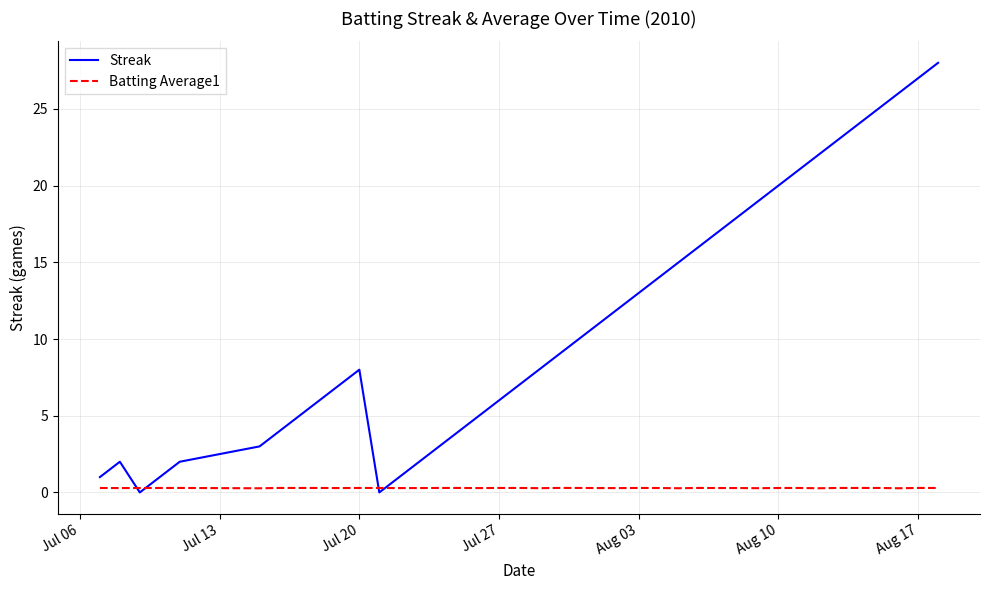

Which series has the widest spread of values?

Streak